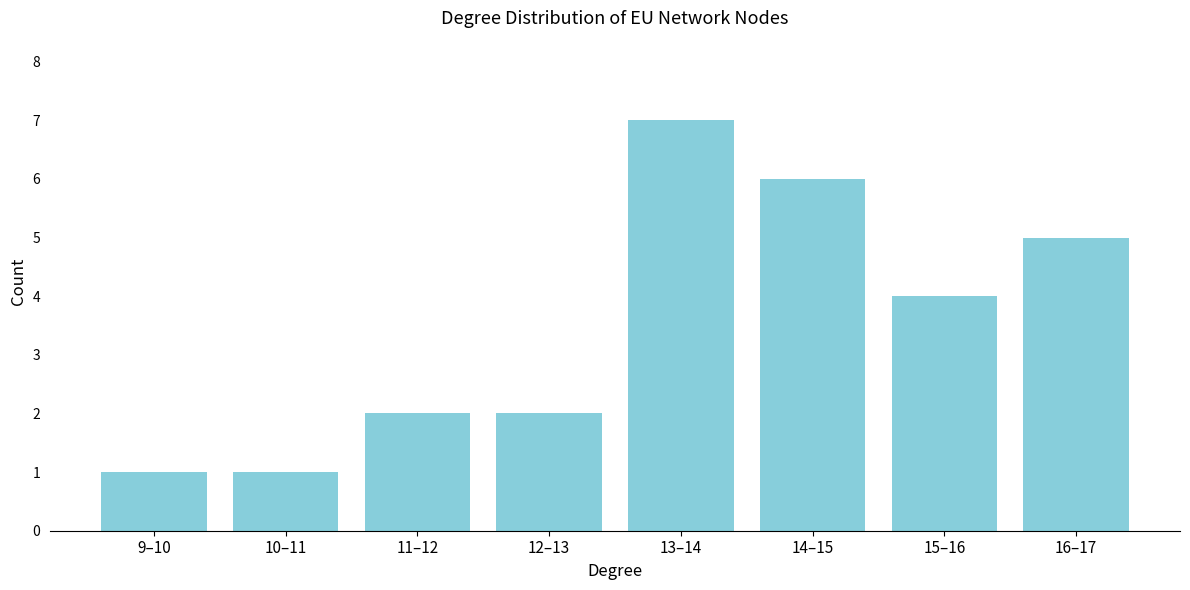

Reading left to right, what are all the values shown in this chart?

9–10=1	10–11=1	11–12=2	12–13=2	13–14=7	14–15=6	15–16=4	16–17=5